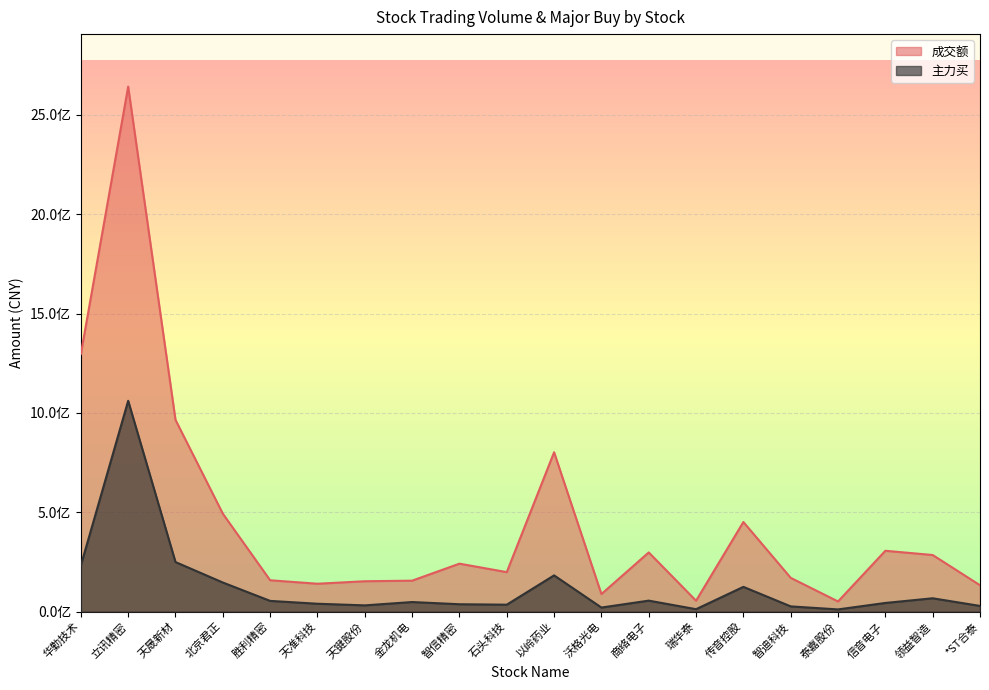

Which category has the highest value in the 成交额 series?

立讯精密